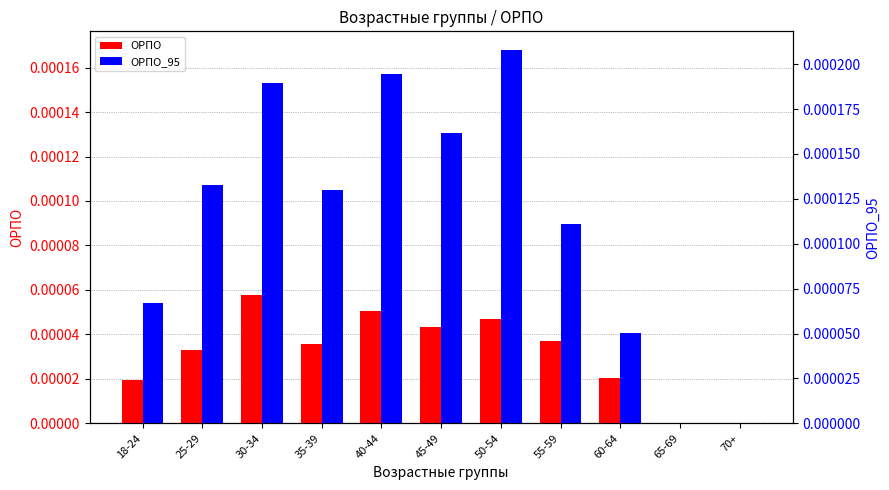

The ОРПО series shows 0.0 at 40-44. True or false?

False